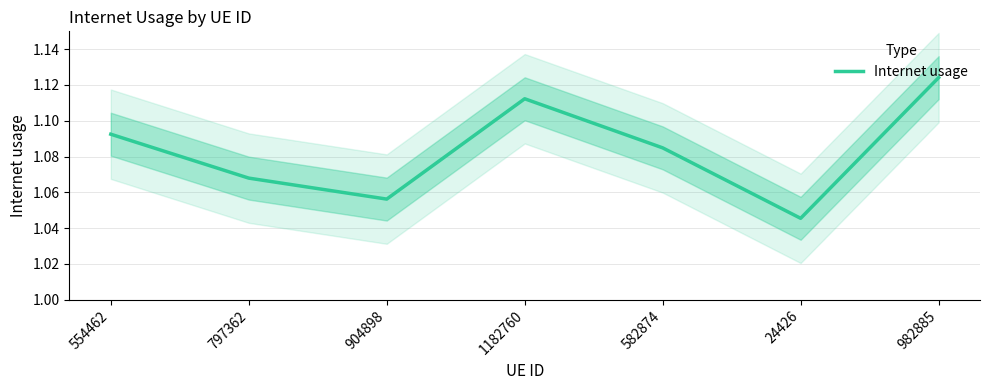

What is the change in value from 797362 to 982885?

+0.1